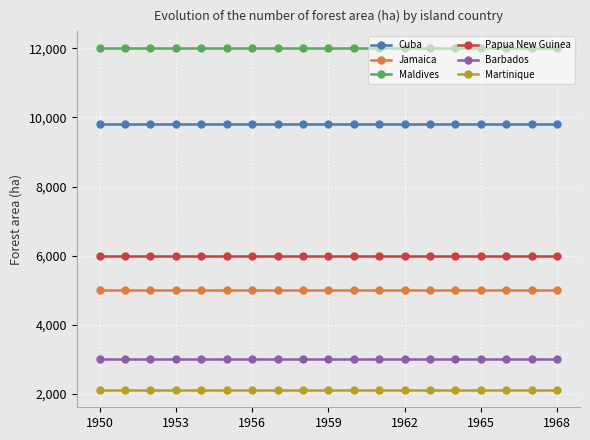

How many lines are shown in the chart?

6